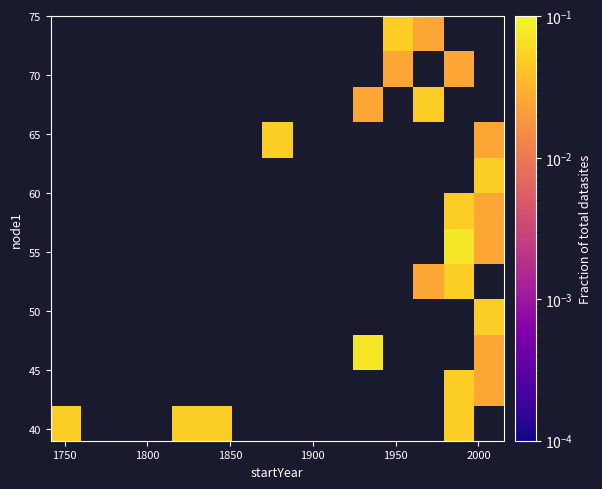

At how many categories does at least one series exceed 0?

9